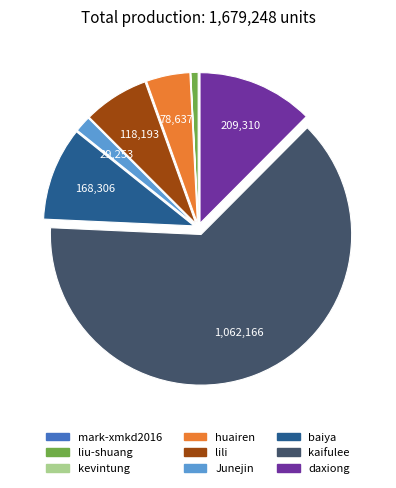

Is it true that daxiong is 24% of the pie?

False